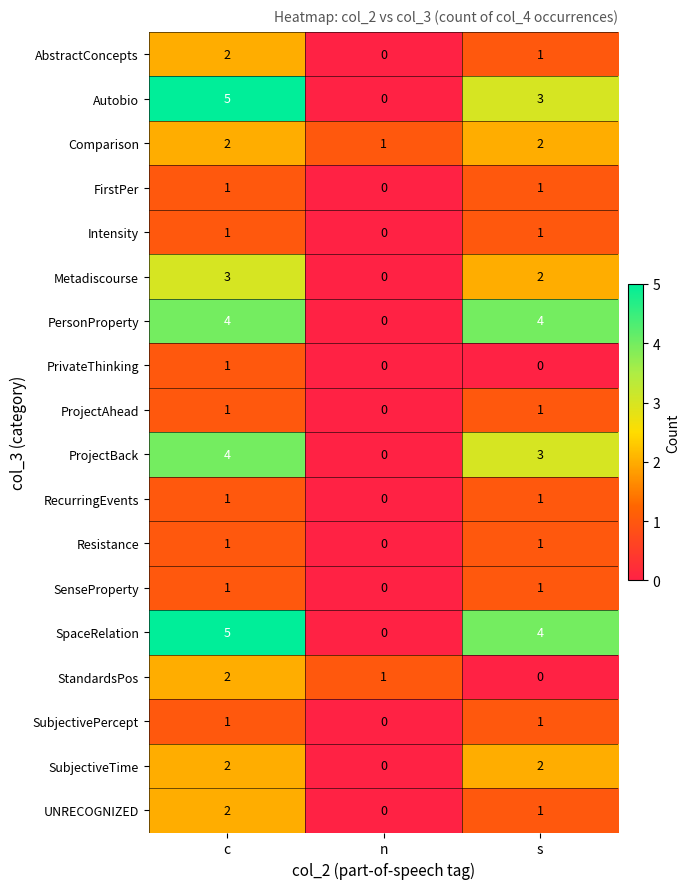

Is the value of Intensity at n greater than the value of SpaceRelation at s?

No